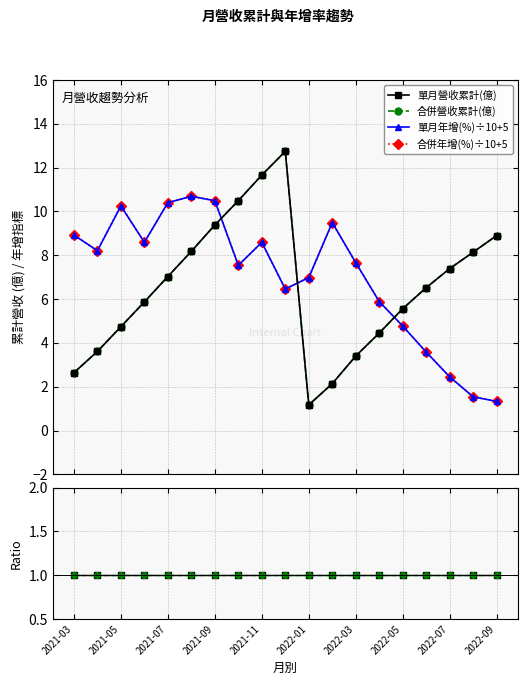

What is the minimum value for 合併營收累計(億)?

1.2